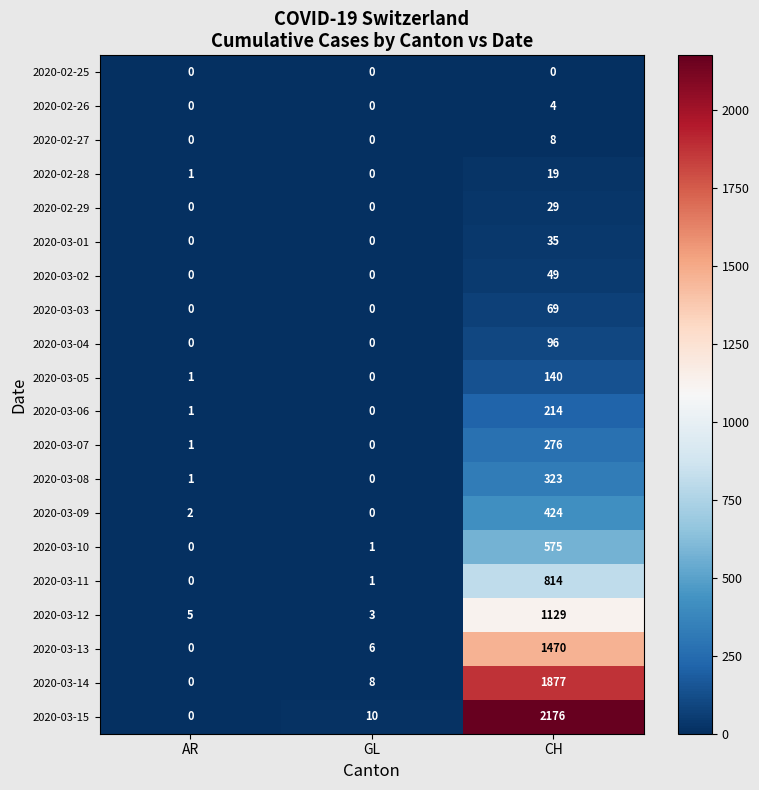

What is the spread (max minus min) of values at GL?

10